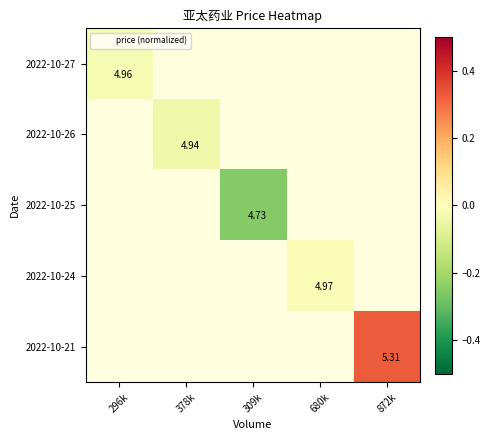

What is the greatest value displayed?

0.3